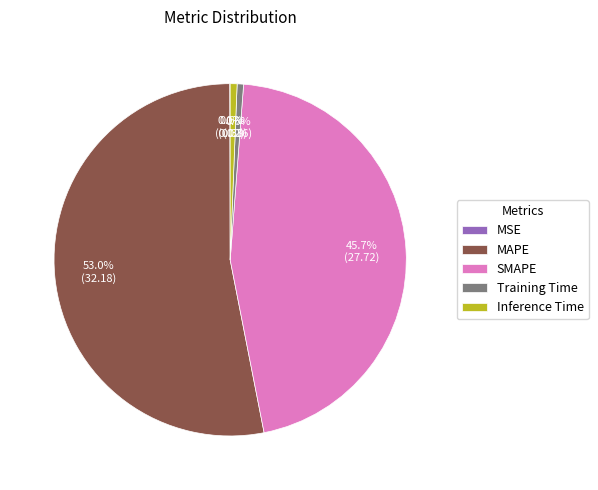

Combined, what portion of the pie is Inference Time and Training Time?

1.2%